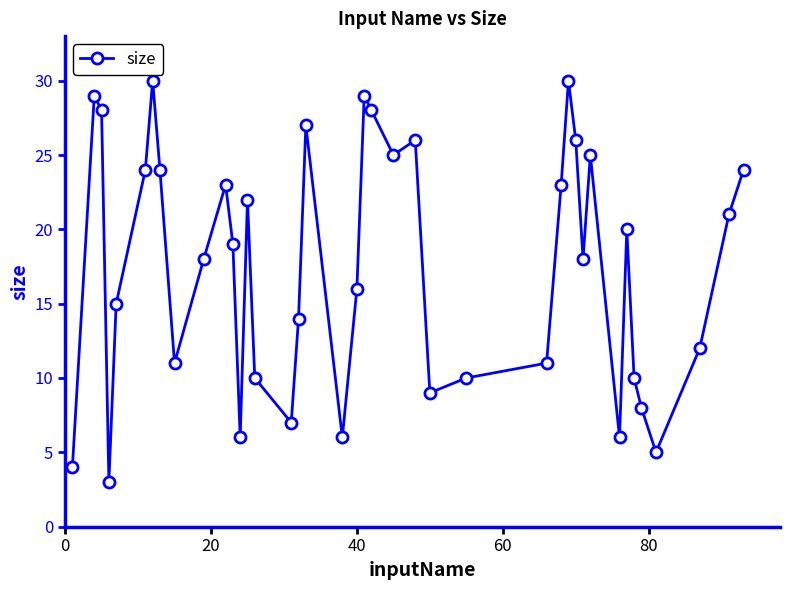

How many values are below 19?

20